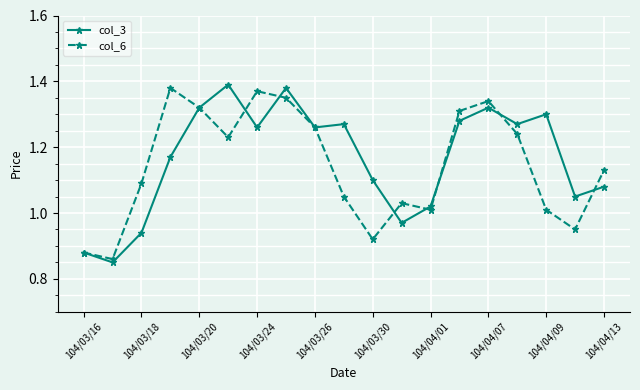

Does the chart have visible grid lines?

Yes